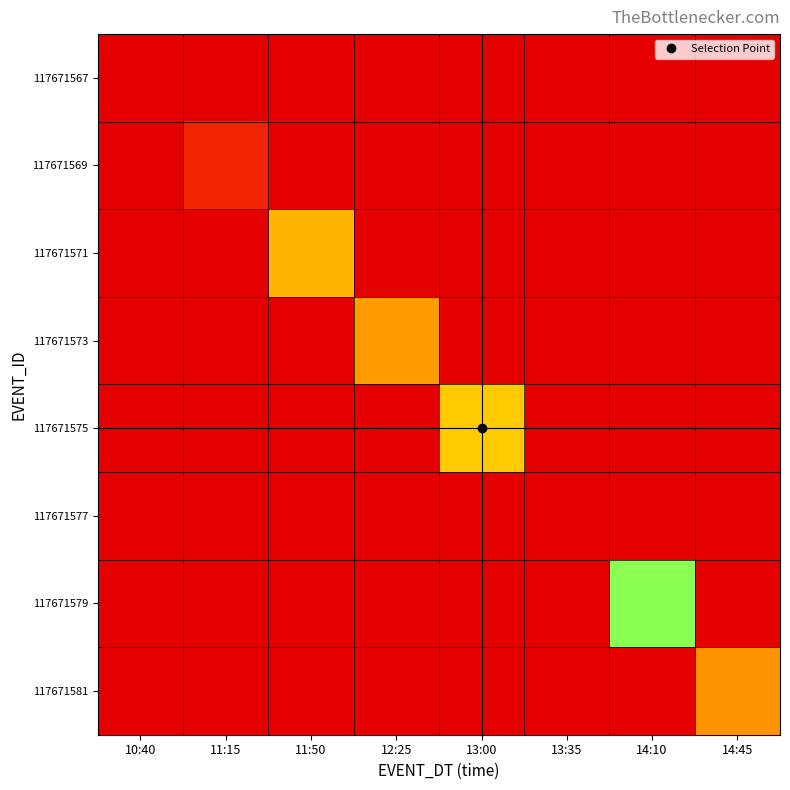

Which series has the largest total across all categories?

117671567